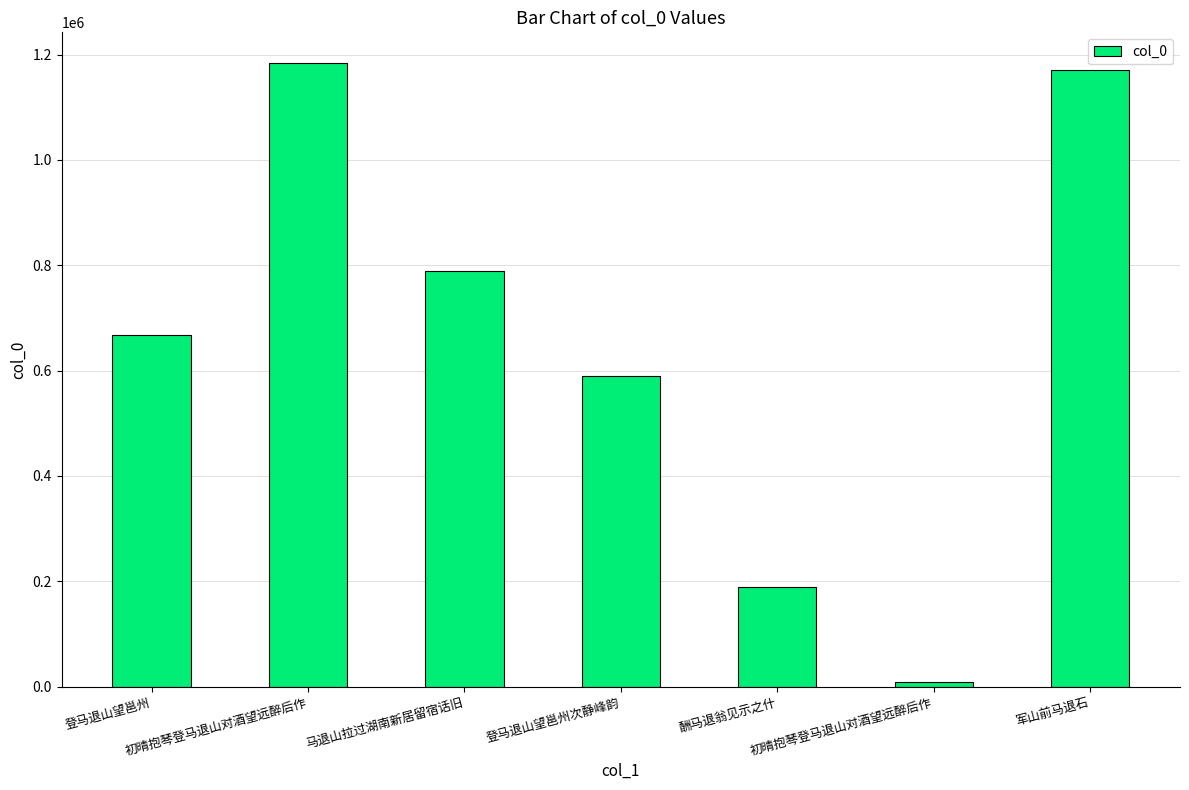

How many data points does each series have?

7